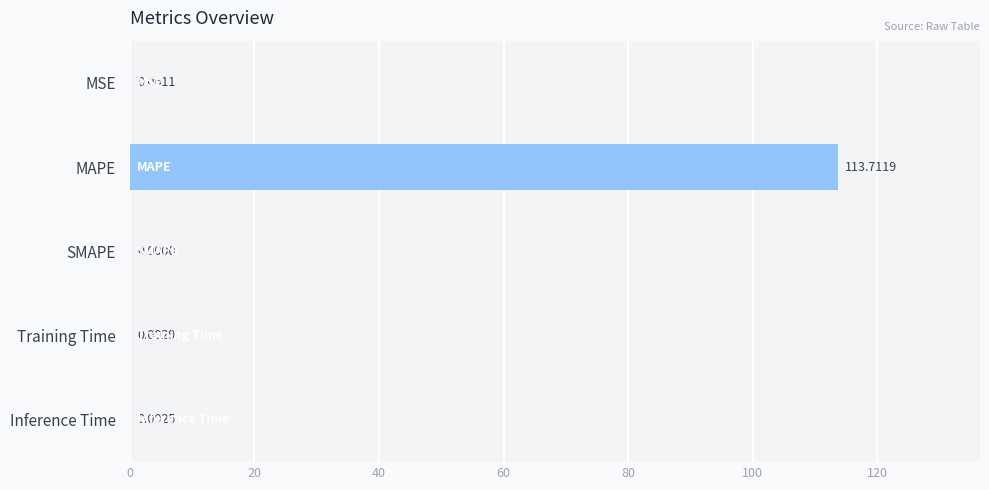

Between Inference Time and SMAPE, which is larger?

Inference Time